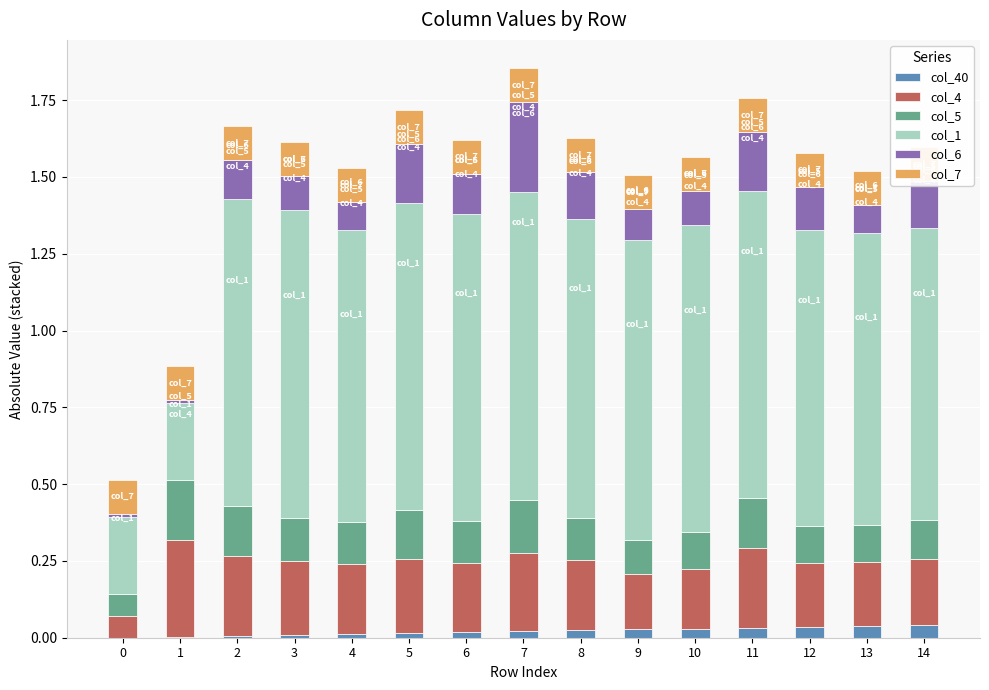

True or false: col_7 has a value of 0.1 at 6.

True